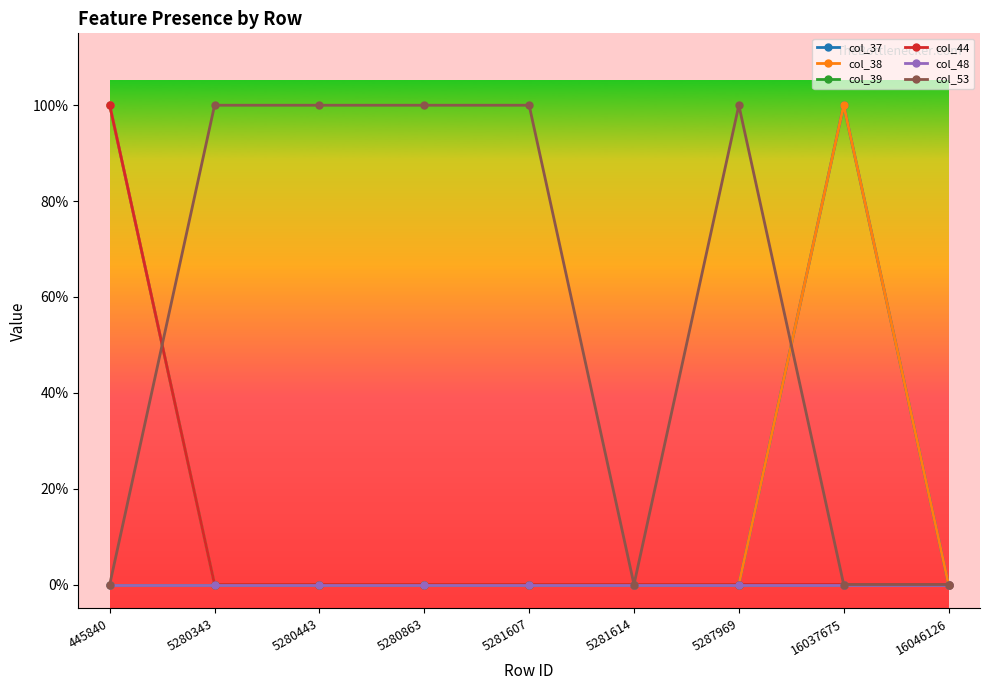

True or false: col_38 and col_39 intersect in this chart.

False